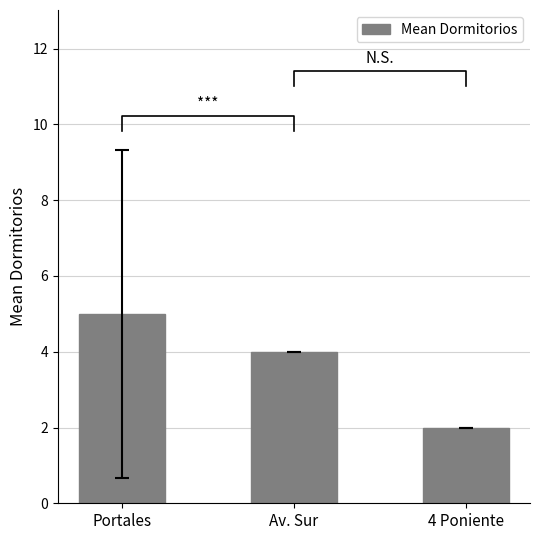

How many bars are there in total?

3